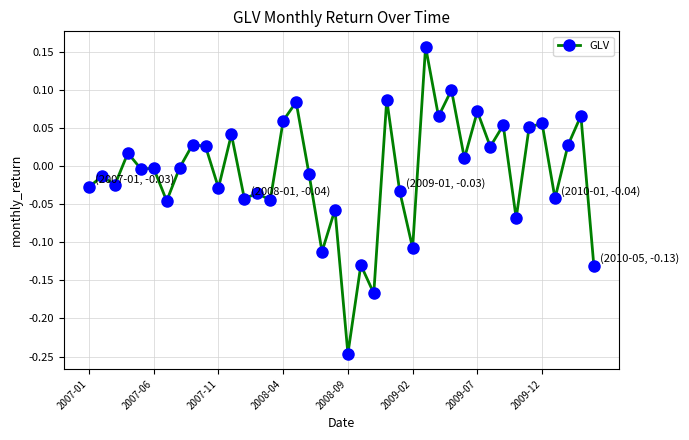

What is the difference between the second highest and minimum values?

0.3